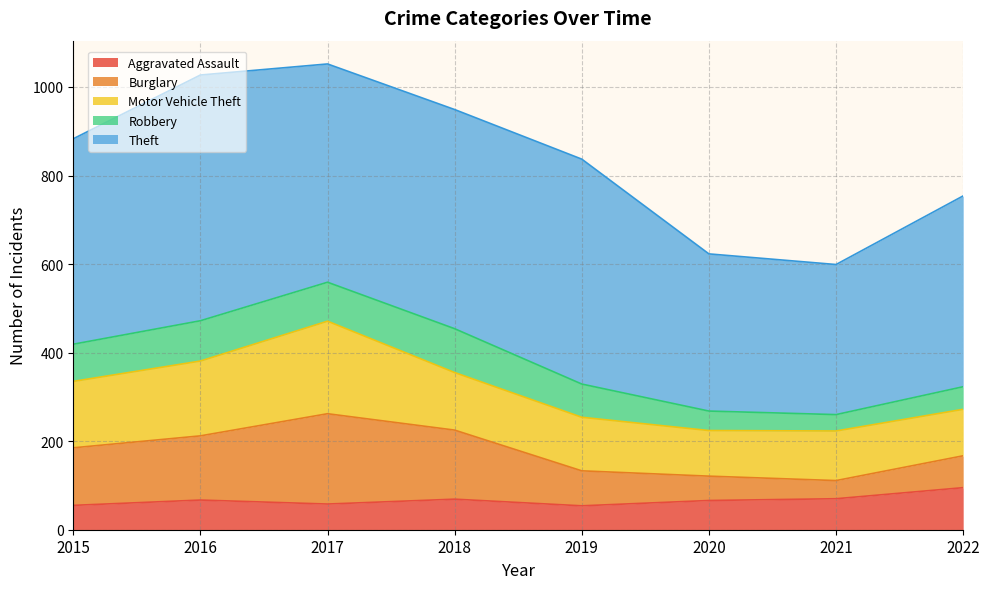

What value does the Robbery series have at 2016, to the nearest 5?

90